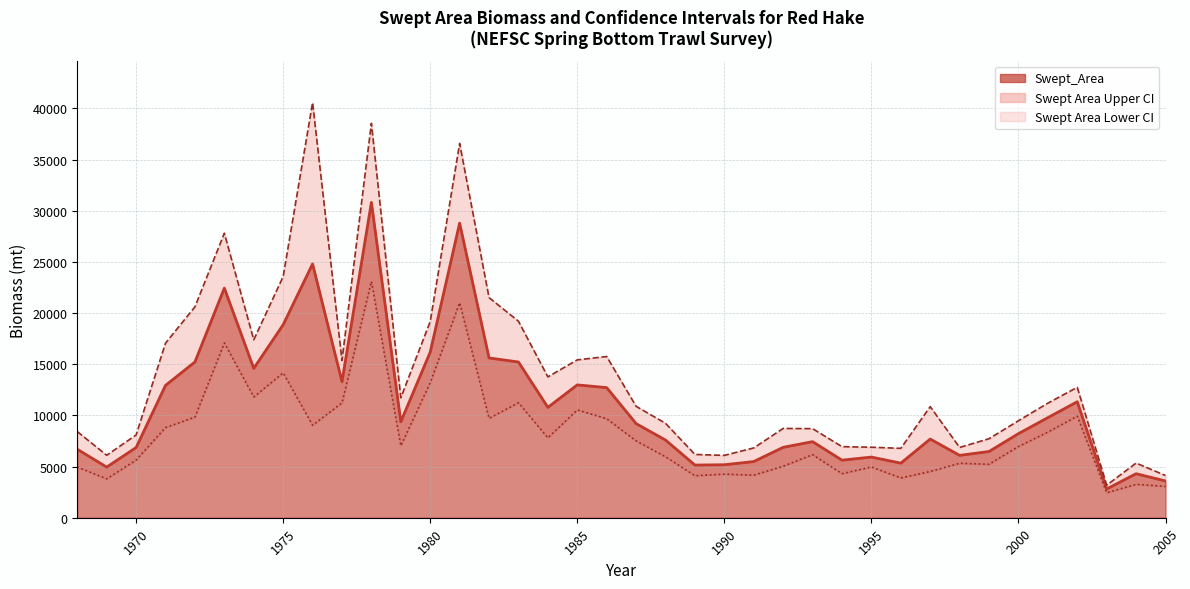

The value of Swept Area Lower CI at 2002 is 14809.1. True or false?

False